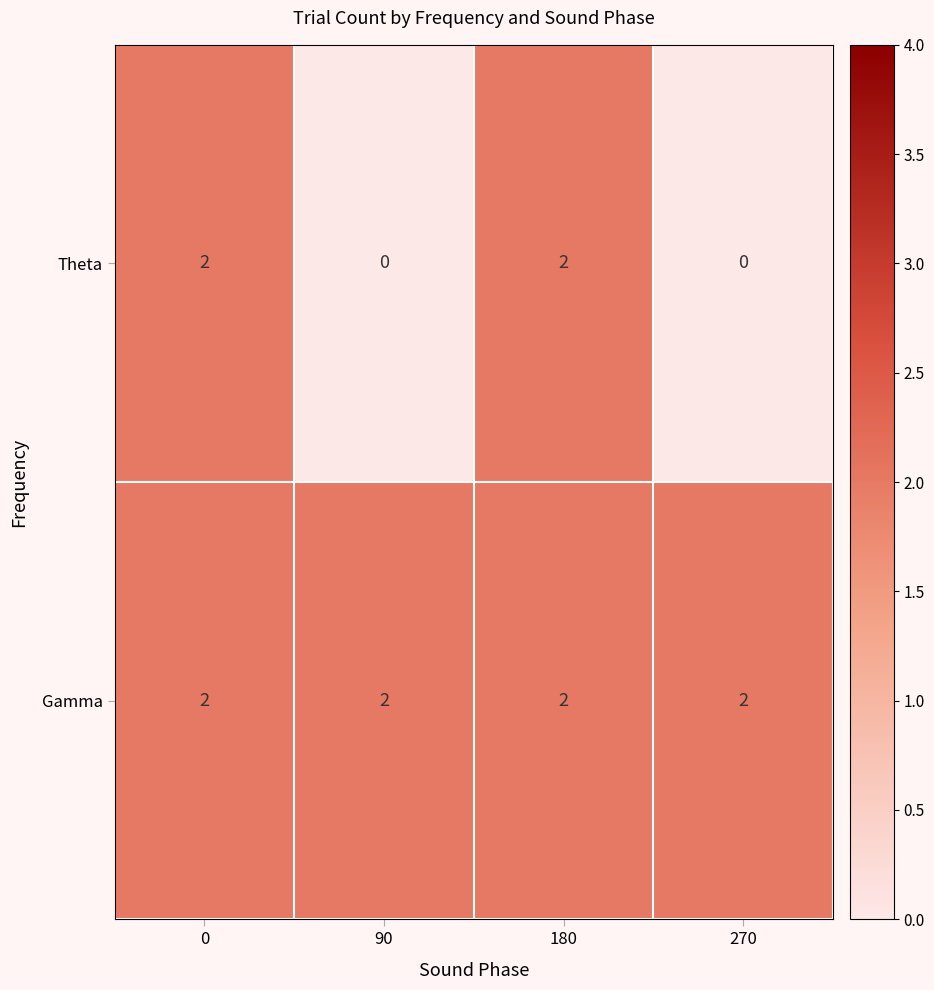

What is the sum of the Gamma values at 180 and 90?

4